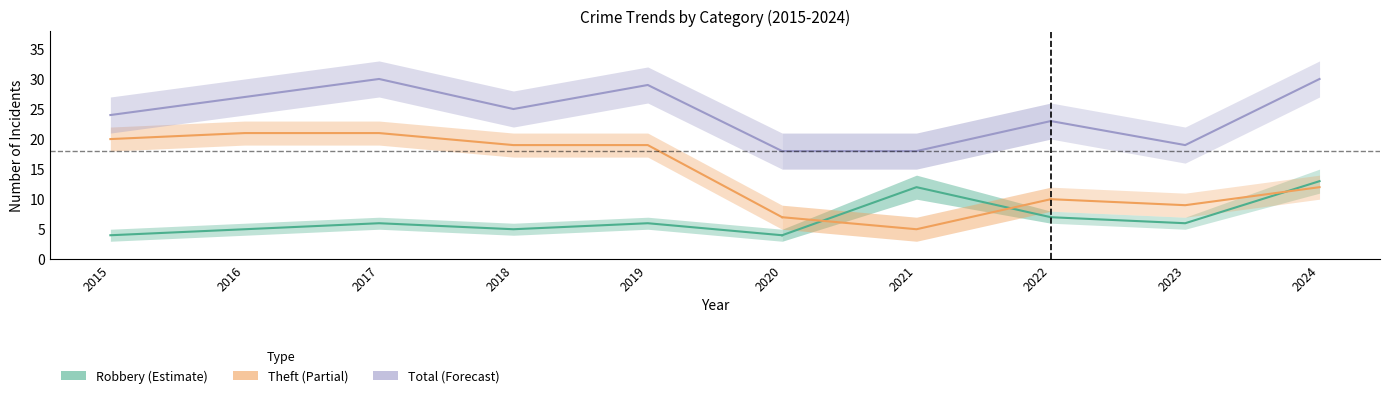

True or false: Robbery and Total intersect in this chart.

False